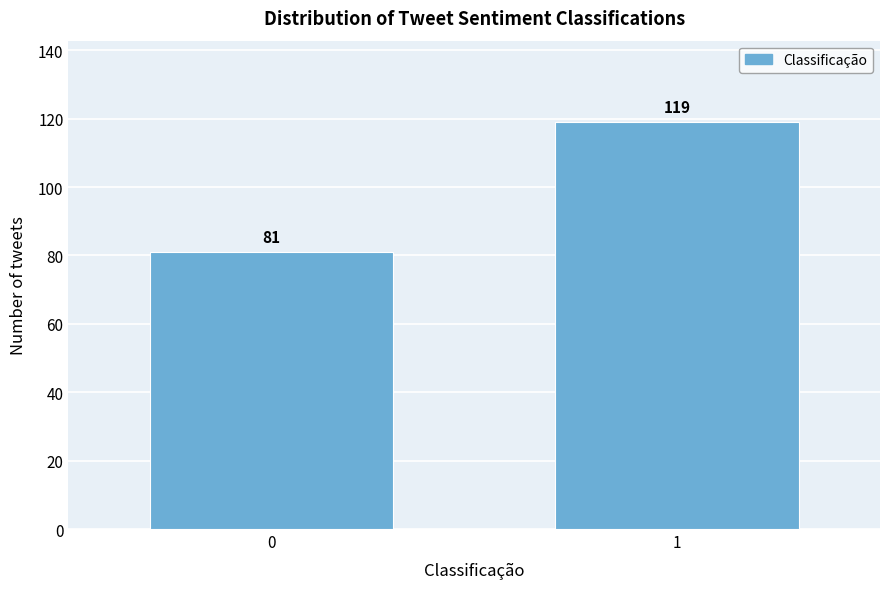

Reading left to right, extract all data points from this chart.

0=81	1=119